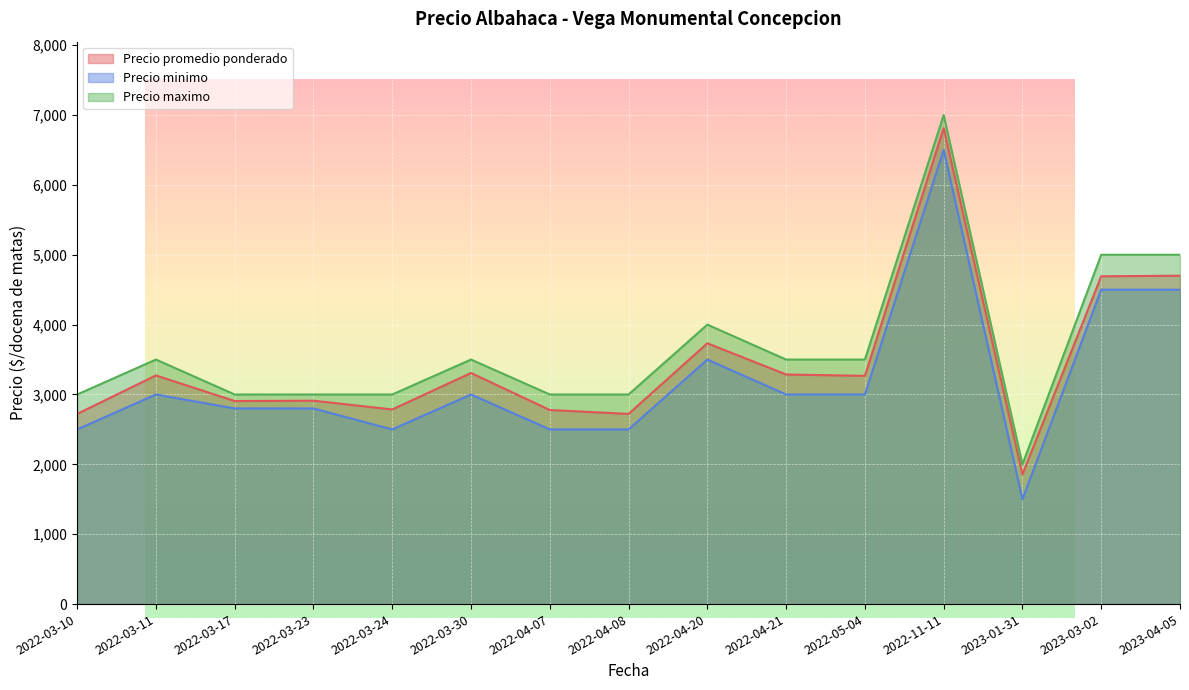

What is the approximate value of Precio maximo at 2023-03-02?

5000